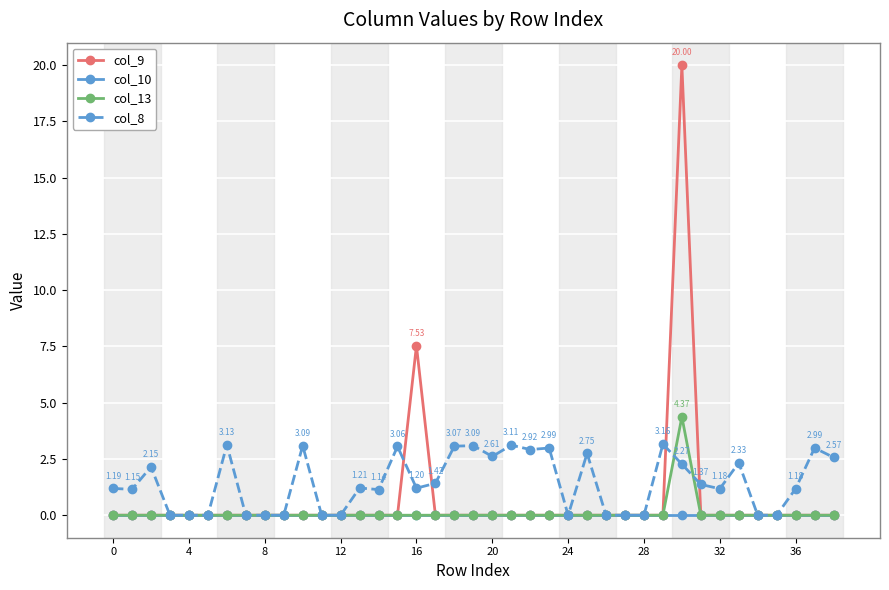

What is the sum of all col_8 values?

56.3